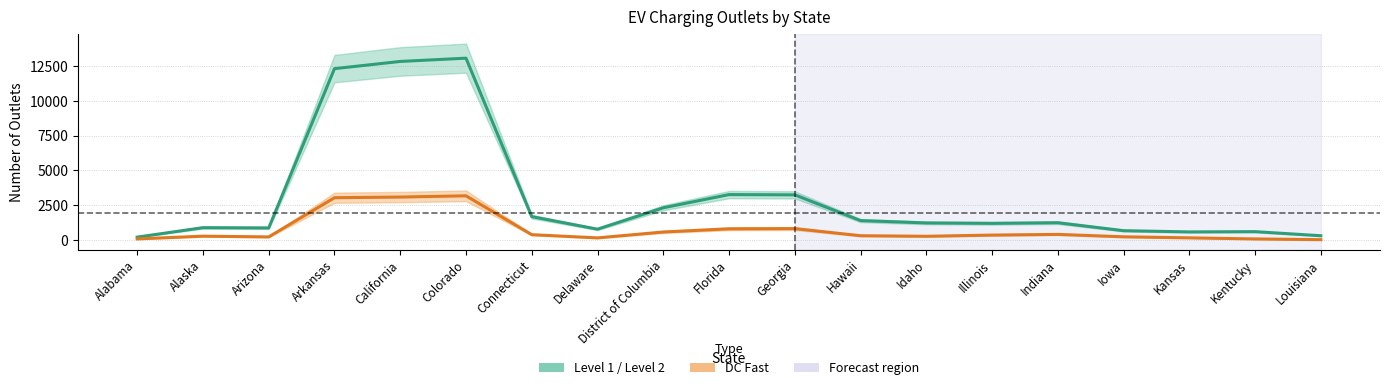

How many values in the Level 1 / Level 2 series exceed 1237?

9